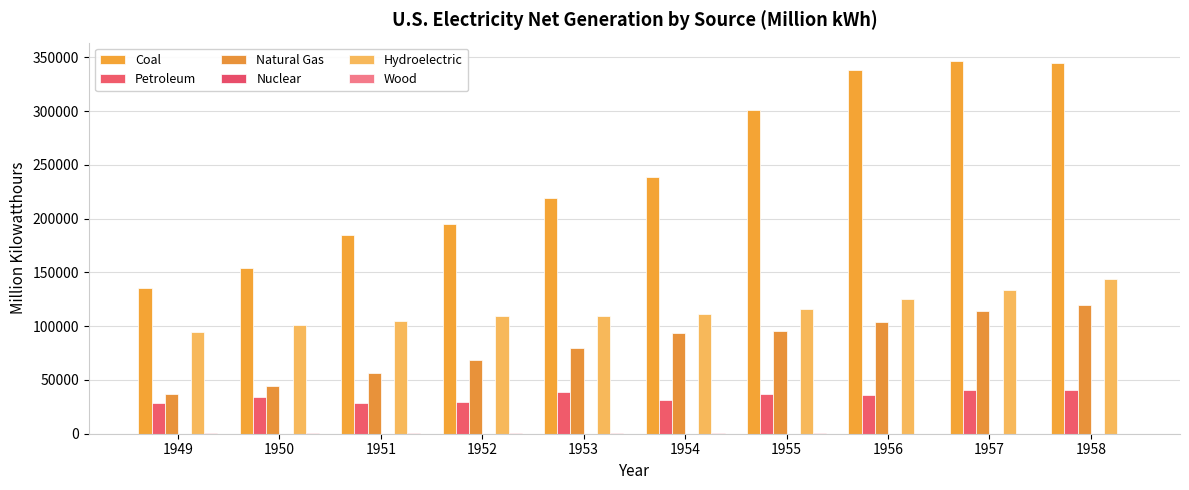

What is the sum of all Wood values?

3080.7